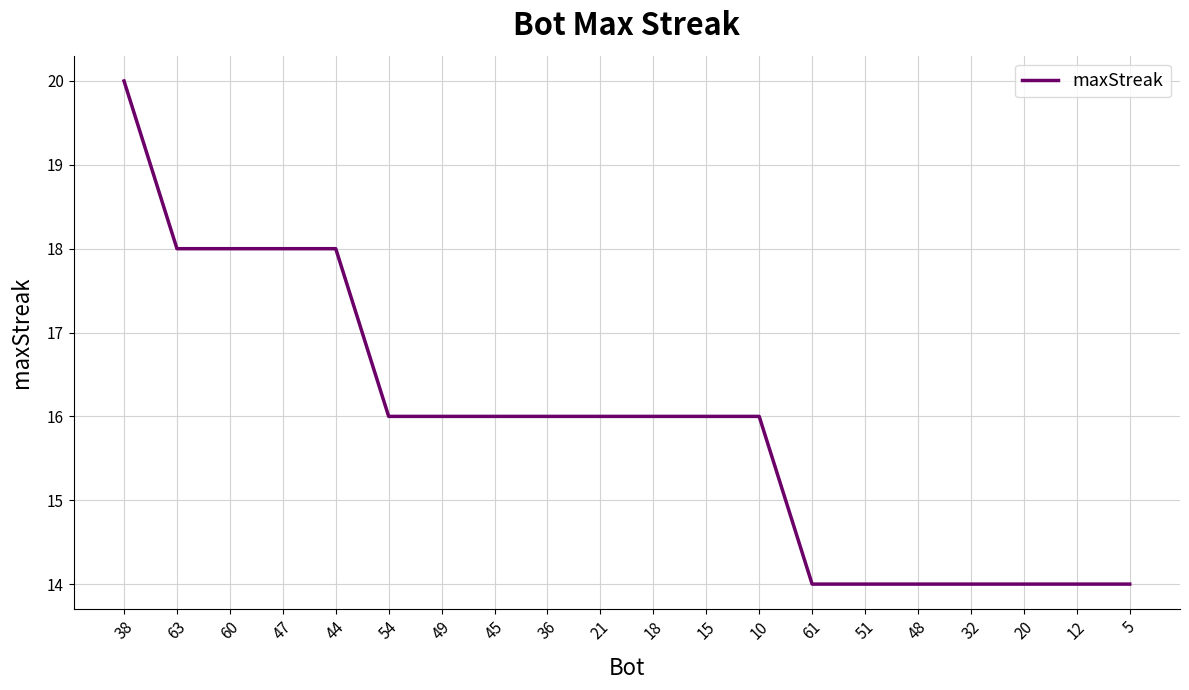

What is the difference between the maximum and minimum values?

6